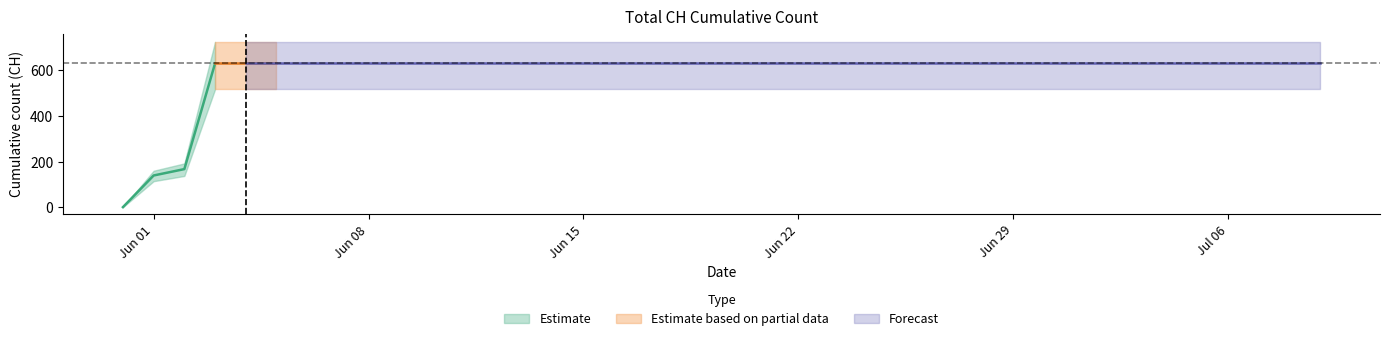

How many lines are shown in the chart?

1